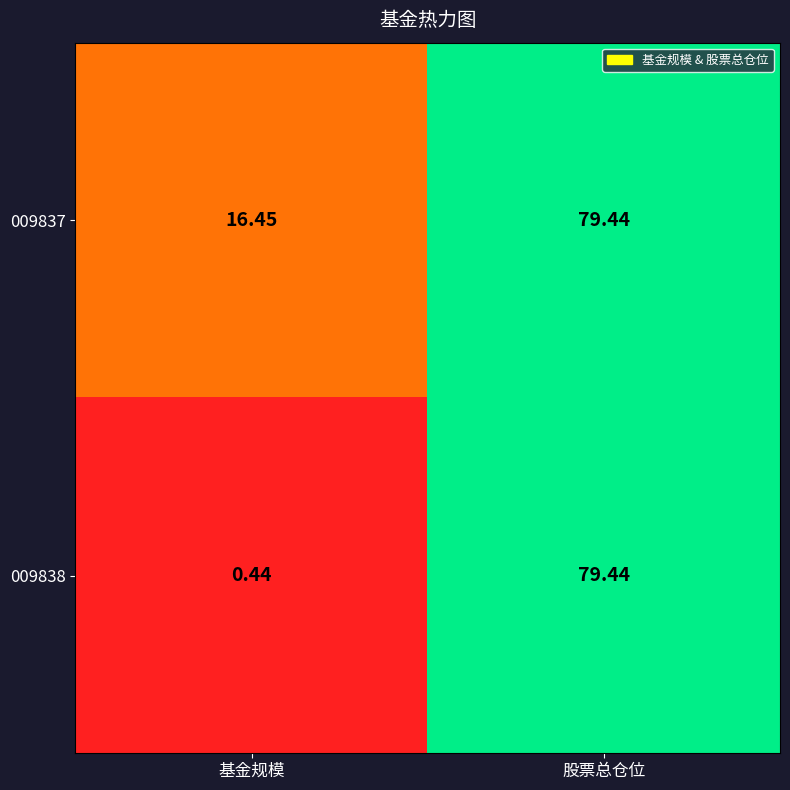

Rank the categories by 009837 value from lowest to highest.

基金规模, 股票总仓位